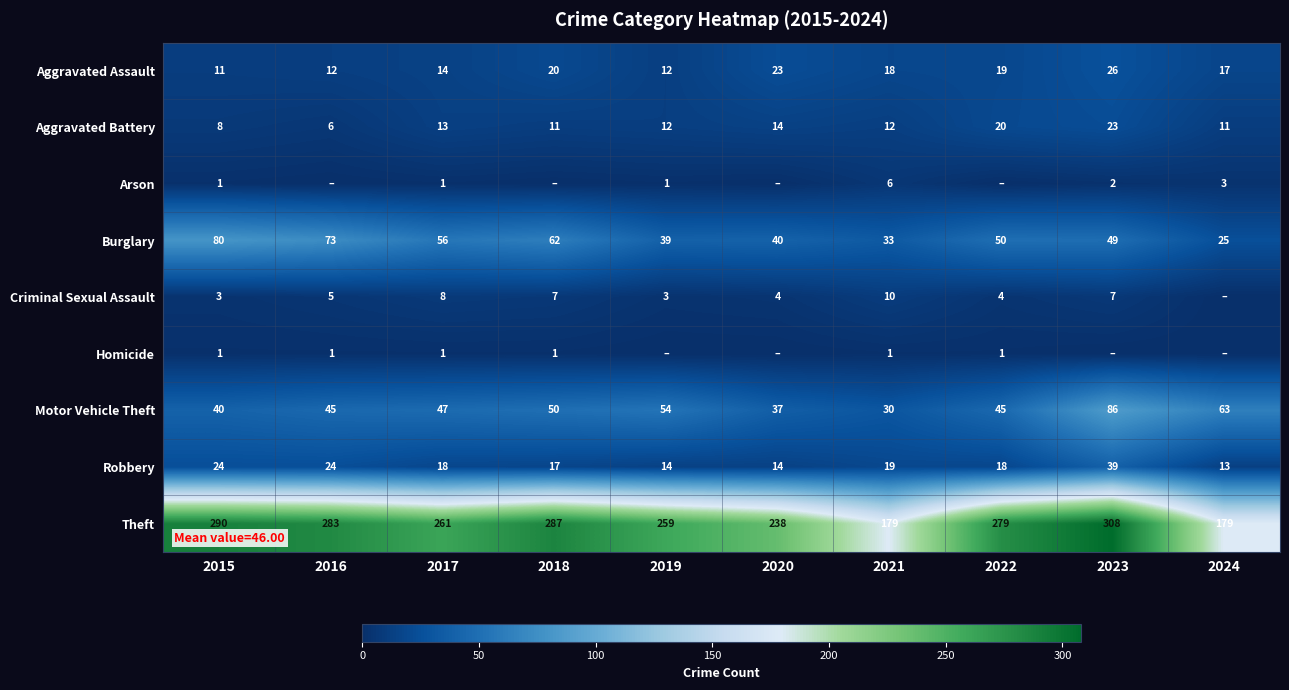

What is the average value of the Robbery series?

20